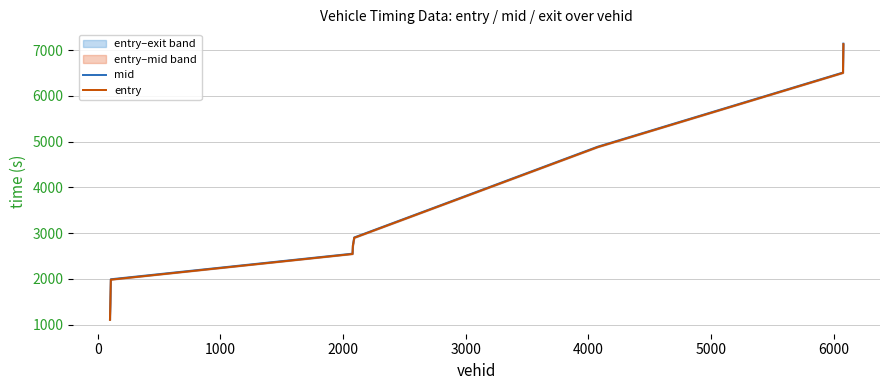

True or false: mid and entry intersect in this chart.

False